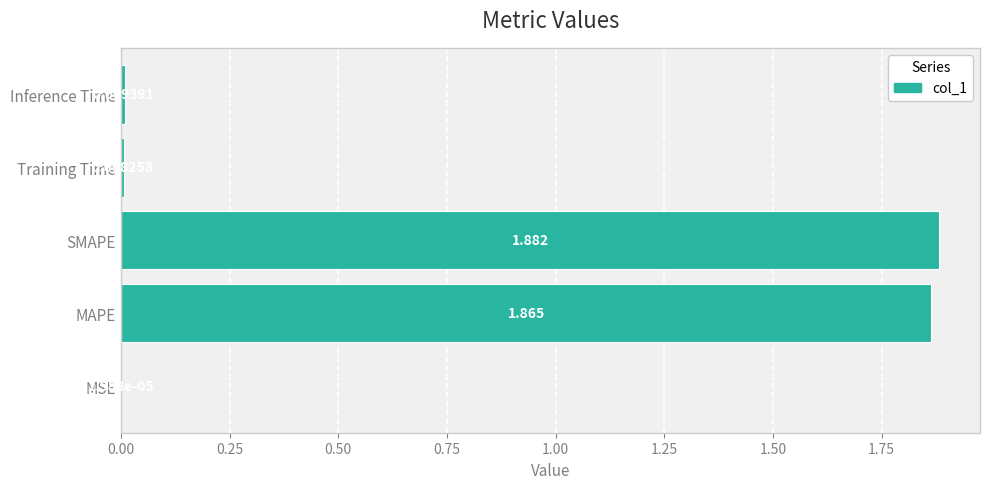

Which label corresponds to the largest value in the chart?

SMAPE